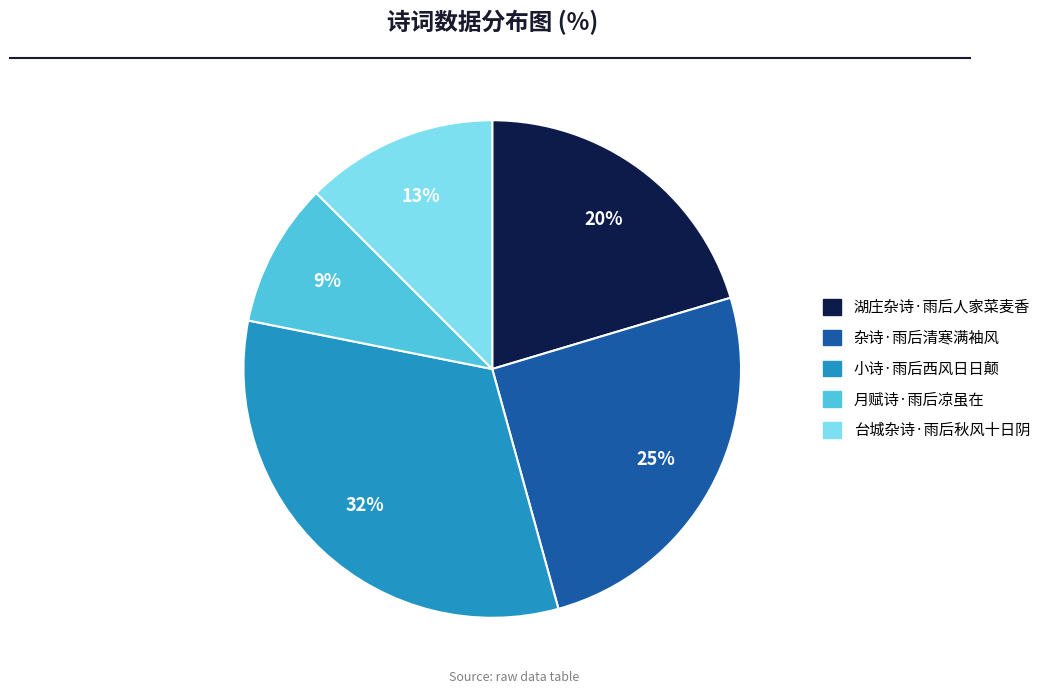

Between 杂诗·雨后清寒满袖风 and 湖庄杂诗·雨后人家菜麦香, which is larger?

杂诗·雨后清寒满袖风